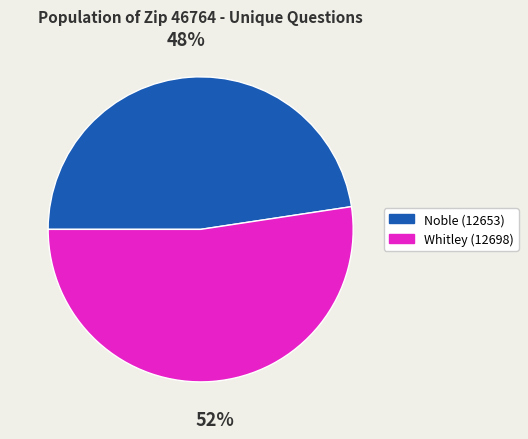

To the nearest percent, what portion does Whitley (12698) represent?

52%